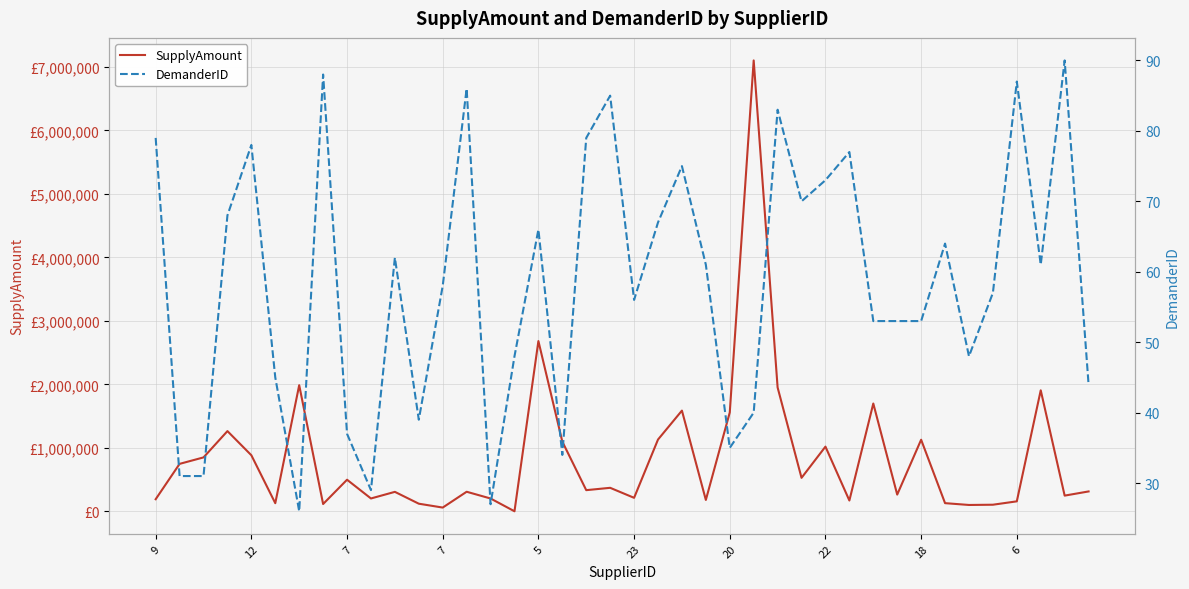

At 30, list the series in order from largest to smallest.

SupplyAmount, DemanderID